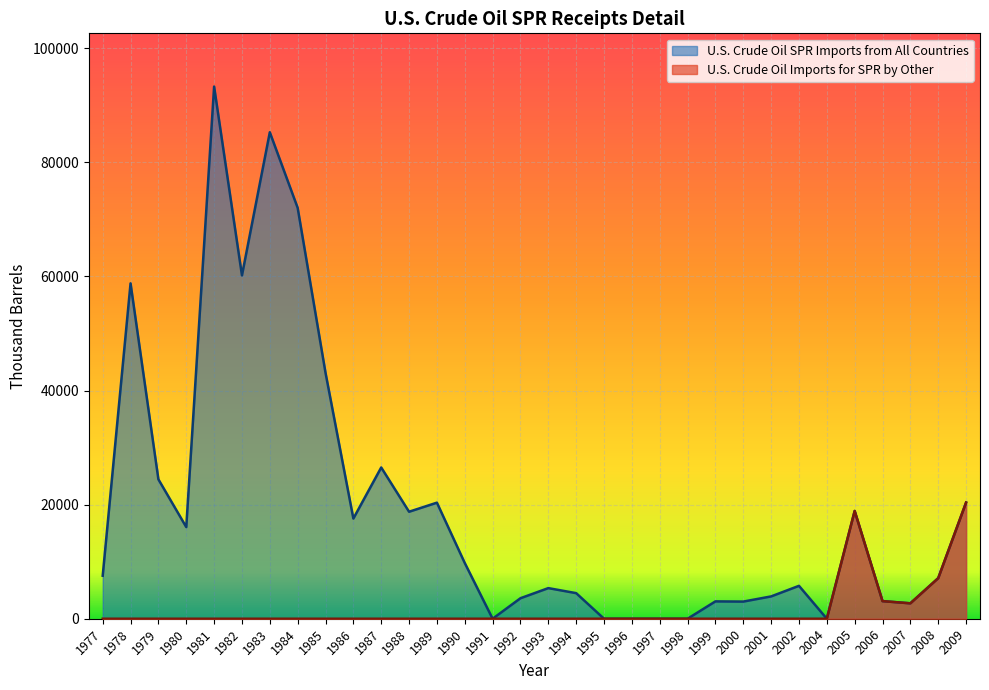

What is the sum of the U.S. Crude Oil SPR Imports from All Countries values at 1983 and 1978?

144083